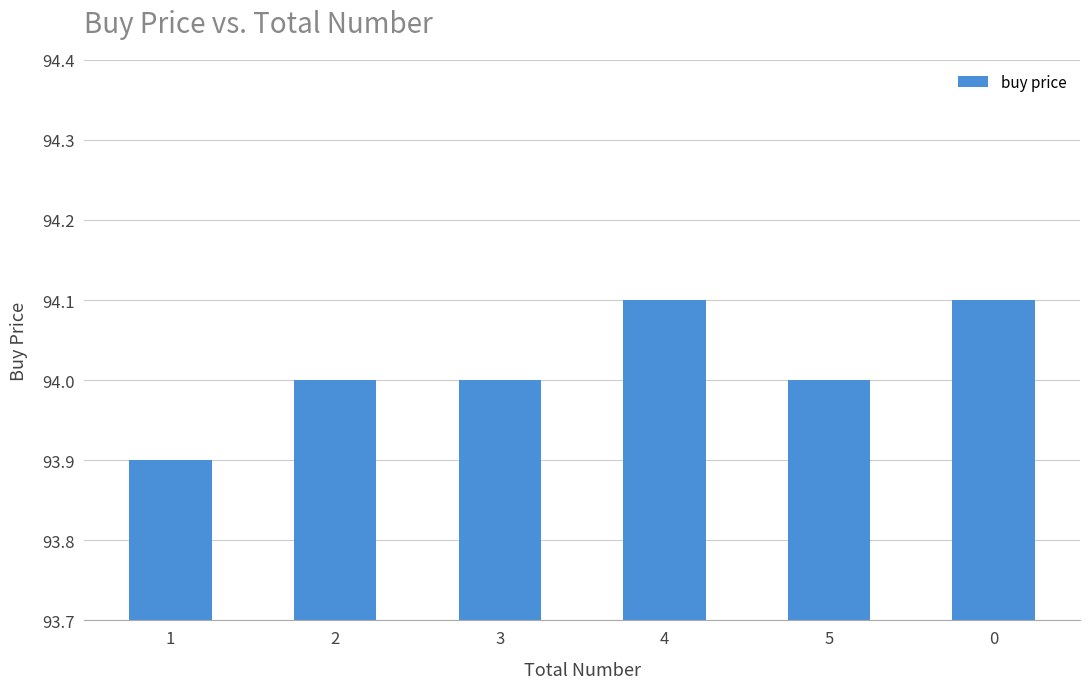

Does the chart contain stacked bars?

No